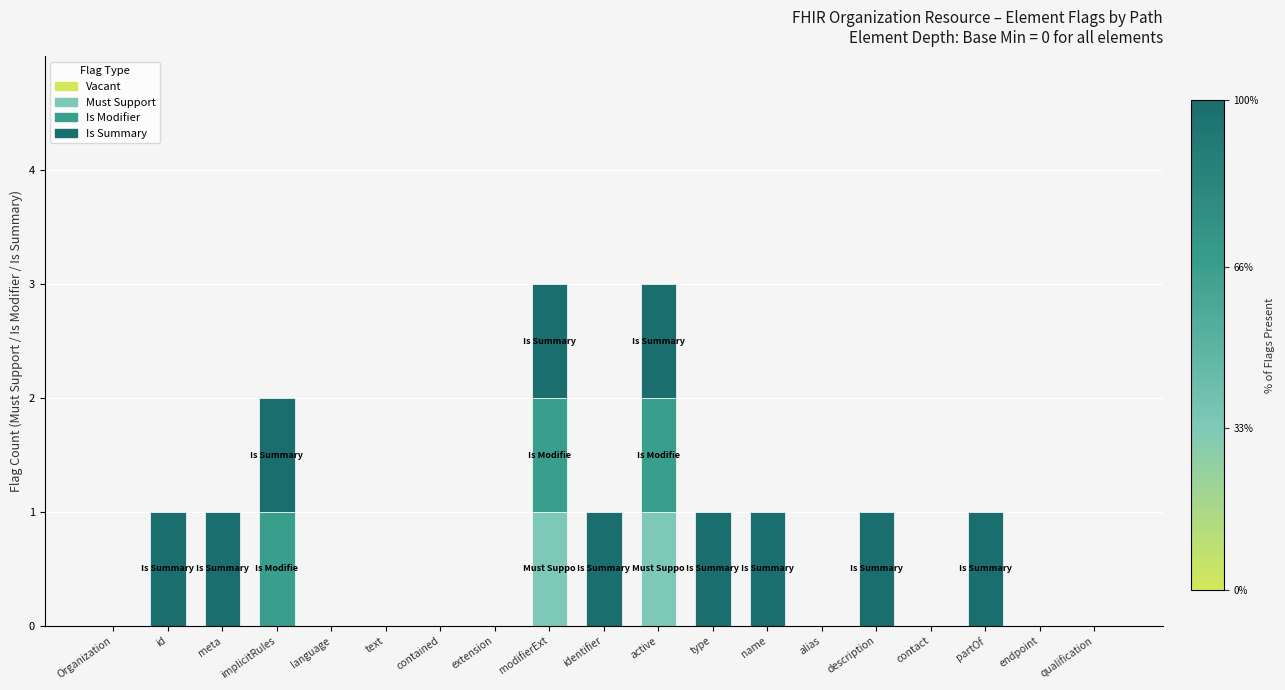

True or false: Must Support has a value of 1 at active.

True